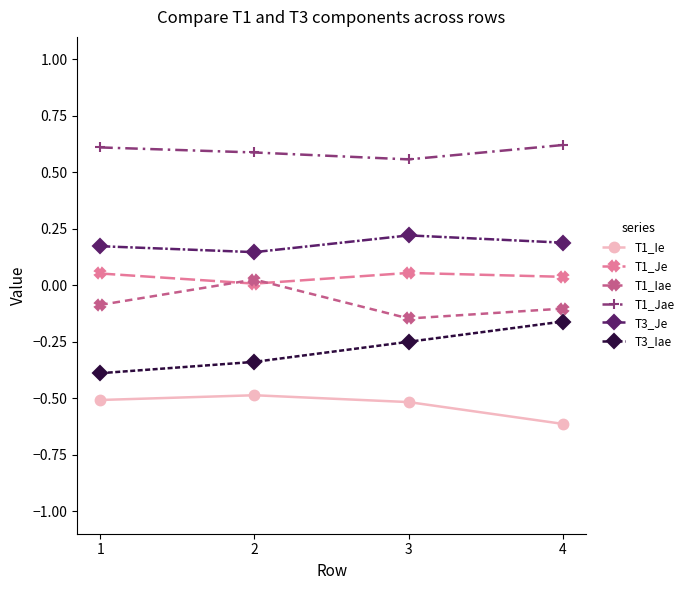

How many categories are shown in the chart?

4